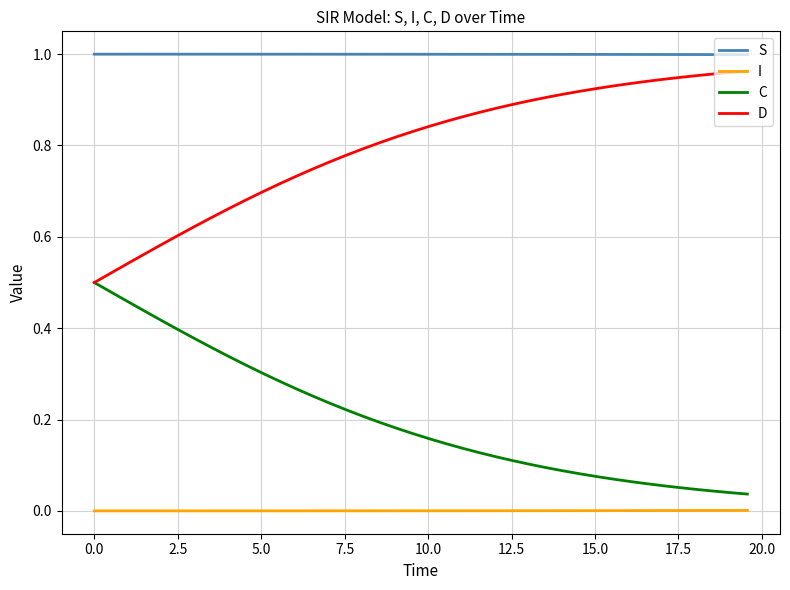

Rank the series by their average value, from highest to lowest.

S, D, C, I